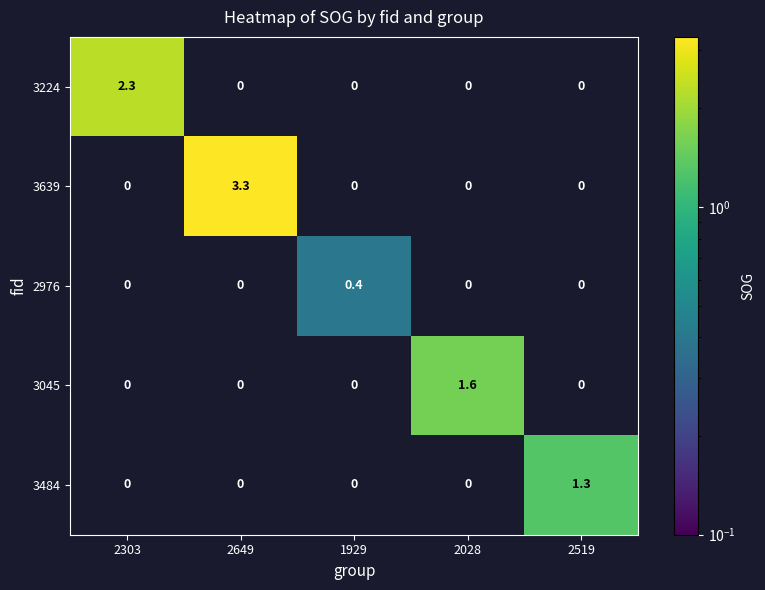

The value of 3224 at 2303 is 2.3. True or false?

True